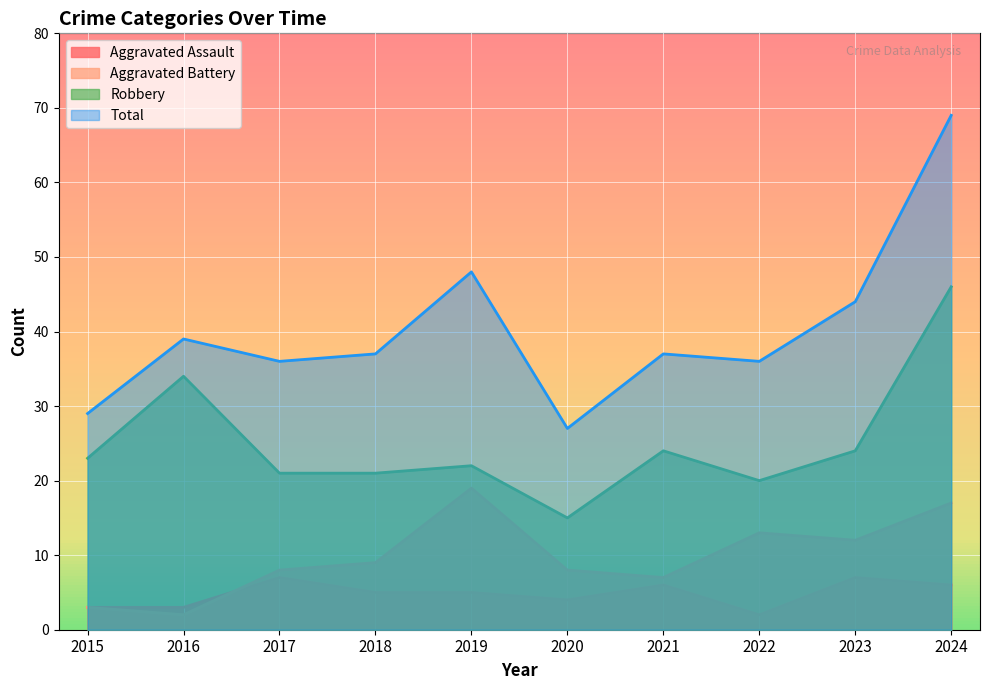

Where is Total nearest to the value 48?

2019